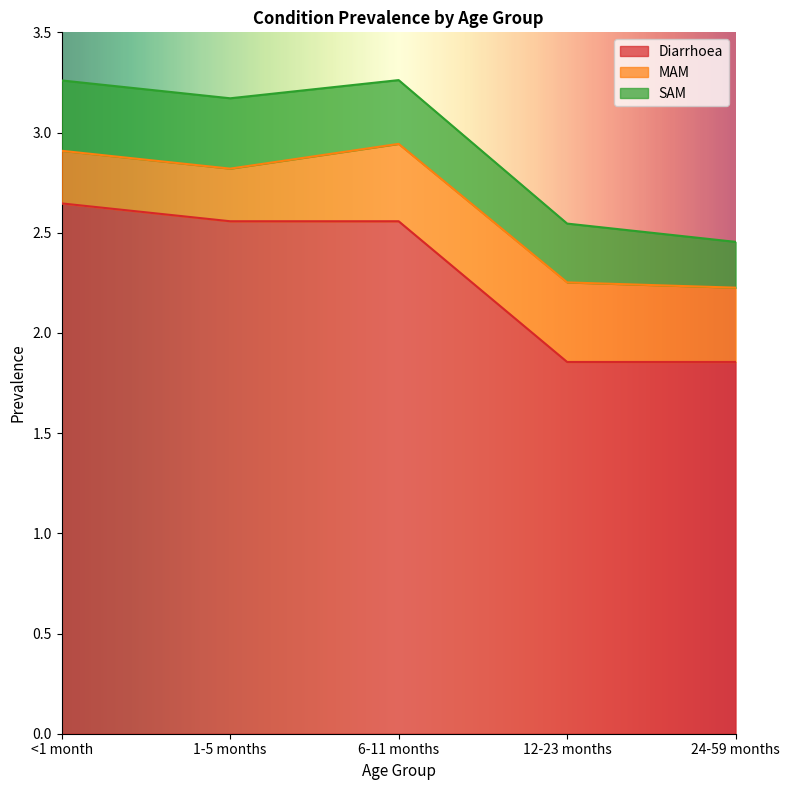

What are all the series names shown in the legend?

Diarrhoea, MAM, SAM